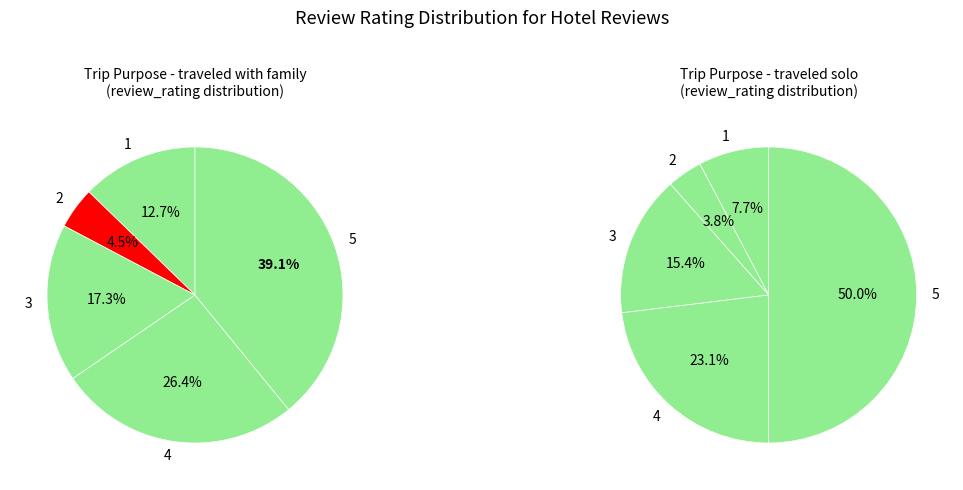

Does rating_1 account for over 50% of the chart?

No